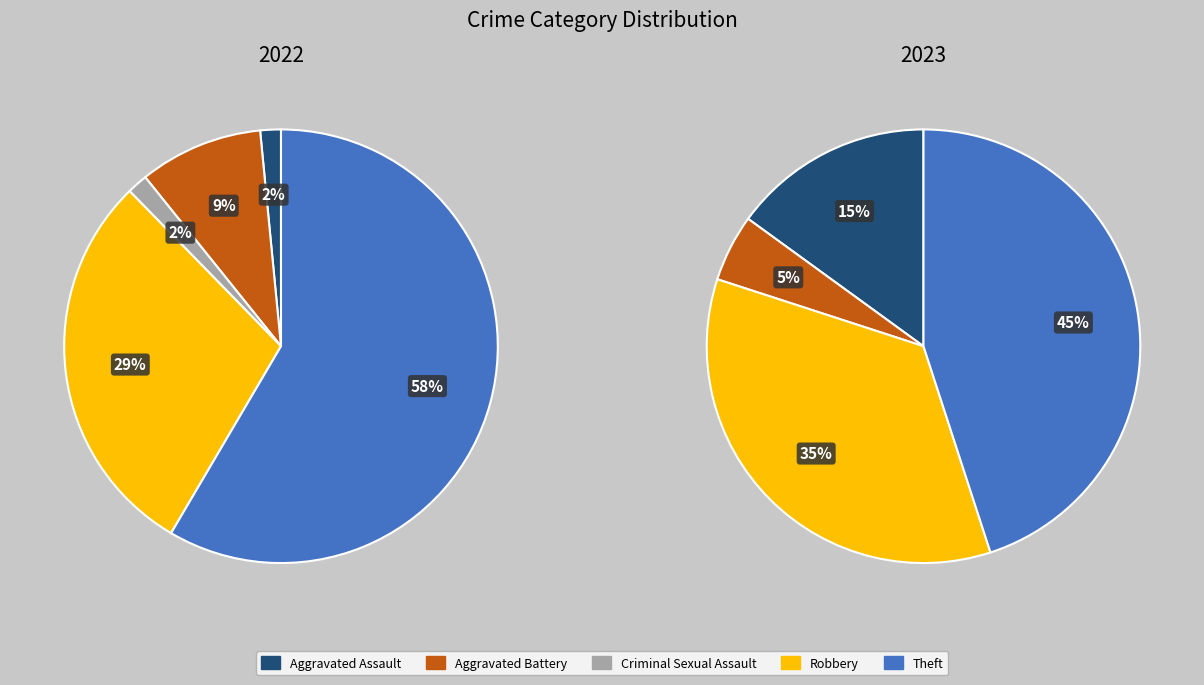

What portion of the pie excludes 2?

98.5%